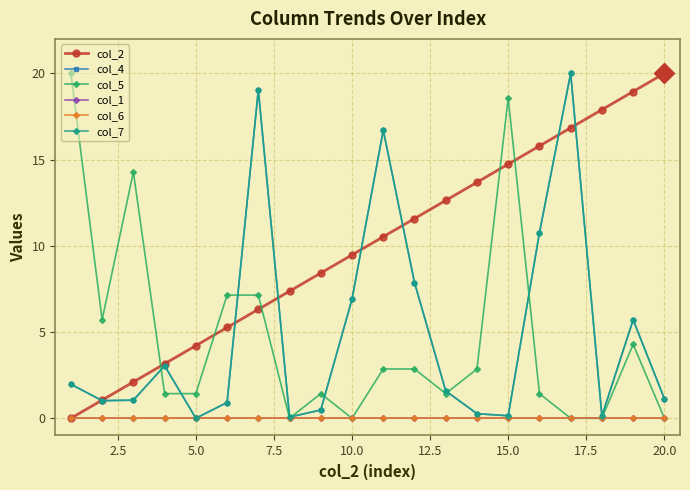

True or false: col_7 and col_6 cross at least once.

False